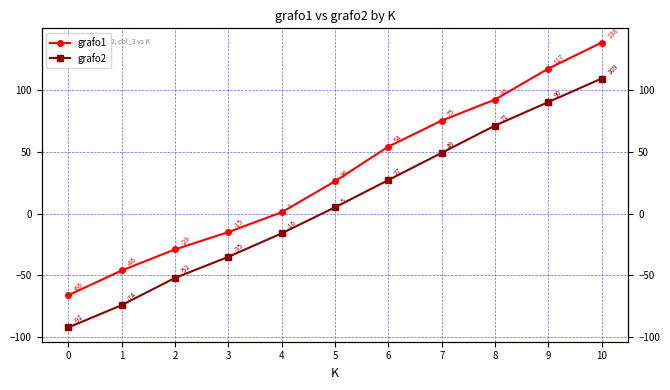

Which series has the largest range (max minus min)?

grafo1